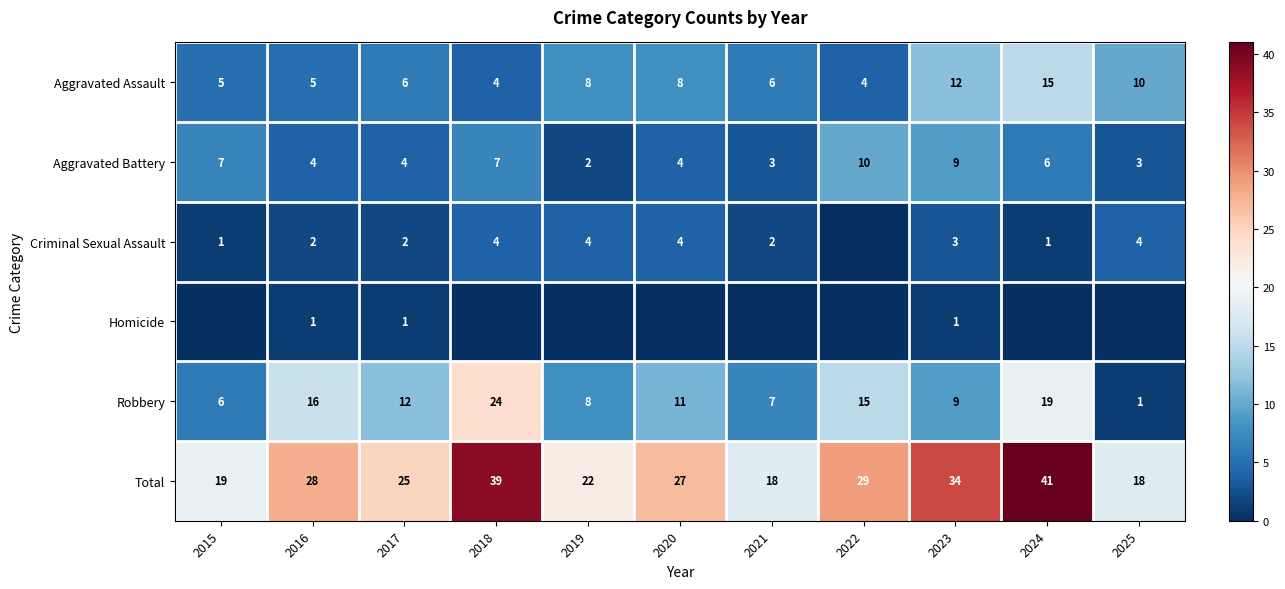

What is the sum of the Robbery values at 2024 and 2023?

28